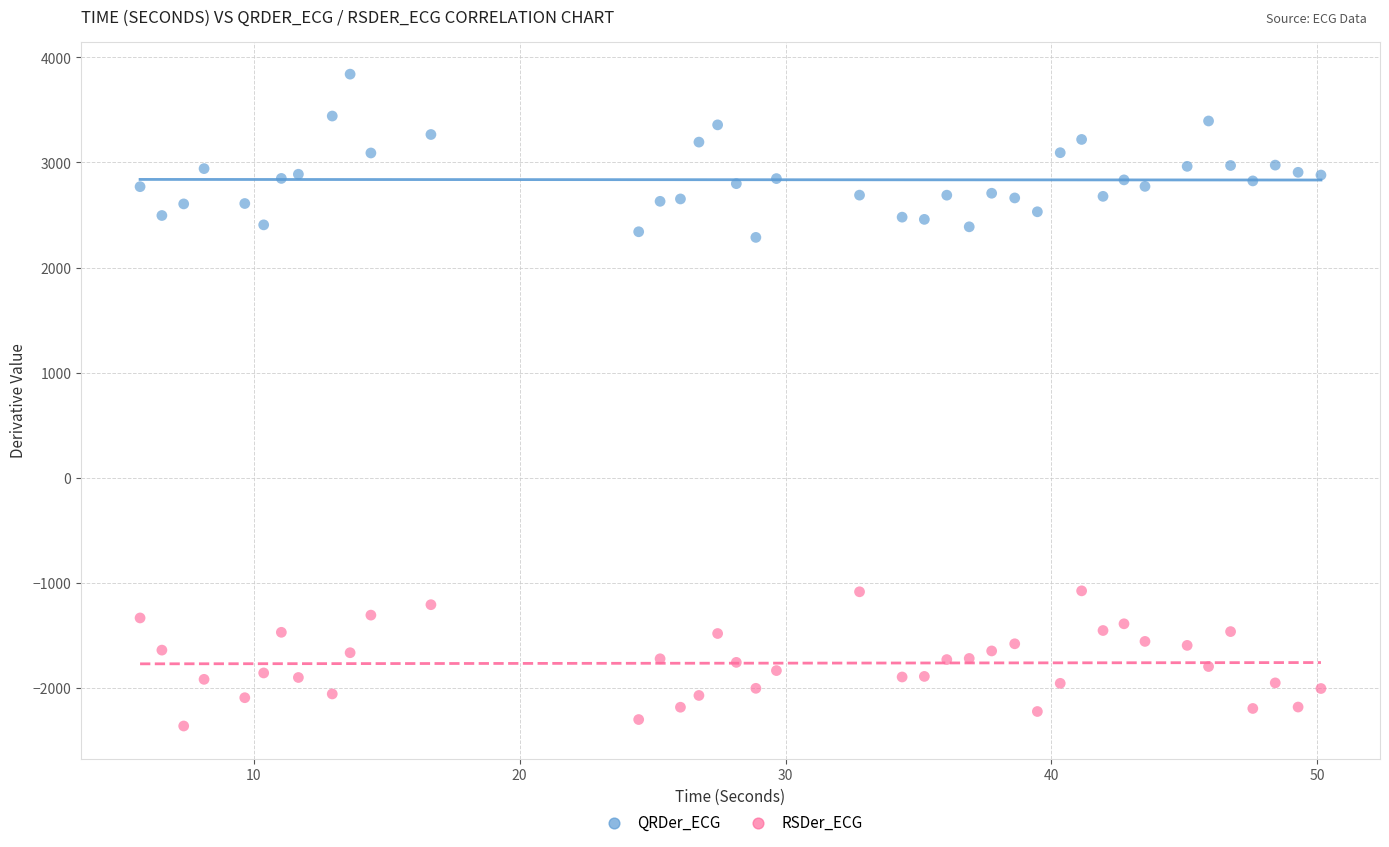

Across all data points, what is the range of Y values (max minus min)?

6202.3